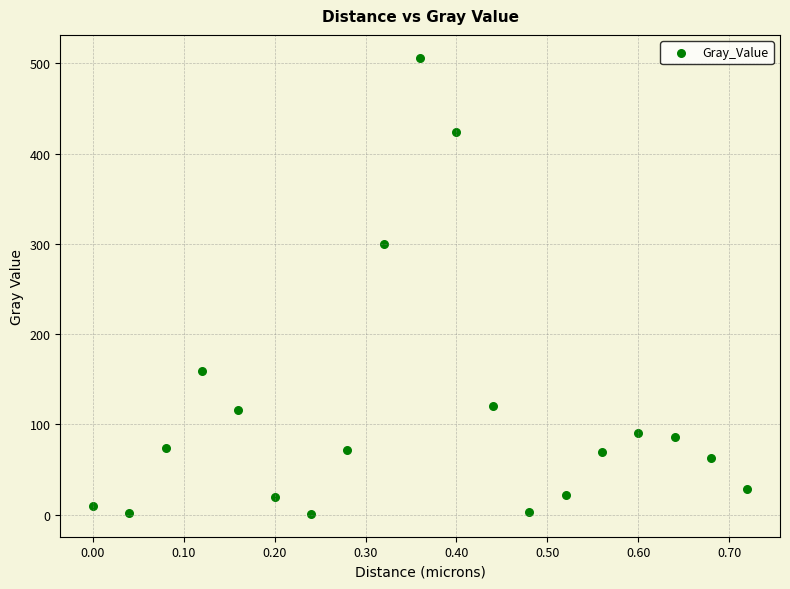

What is the range of Y values (max minus min)?

505.5